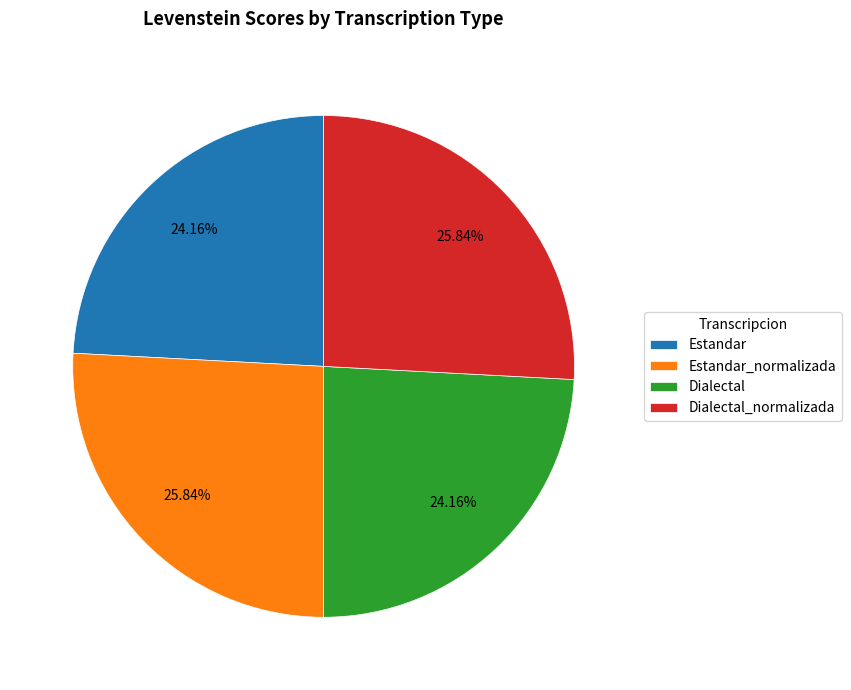

How much of the chart is everything except Dialectal?

75.8%